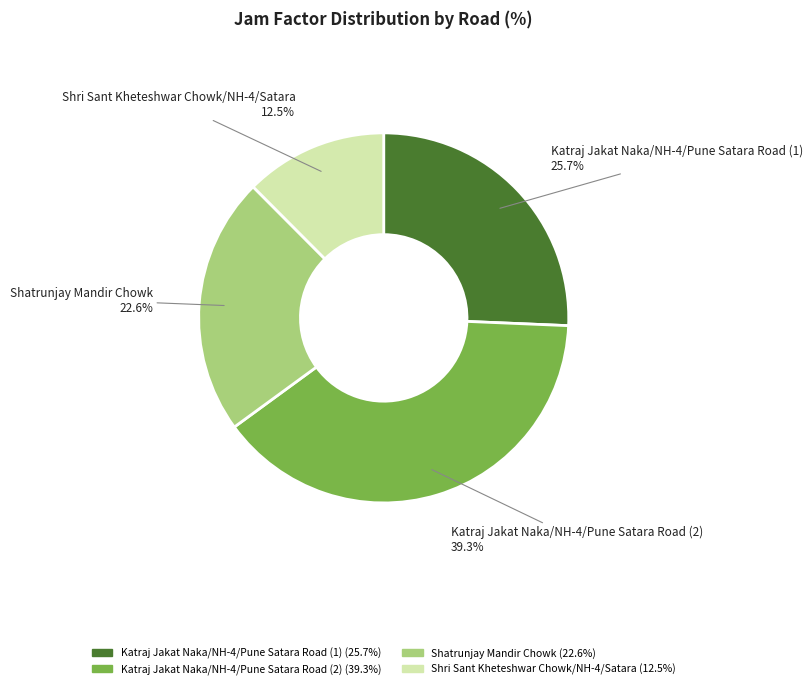

Approximately how many times larger is the value at Katraj Jakat Naka/NH-4/Pune Satara Road (1) compared to Shatrunjay Mandir Chowk?

1.1